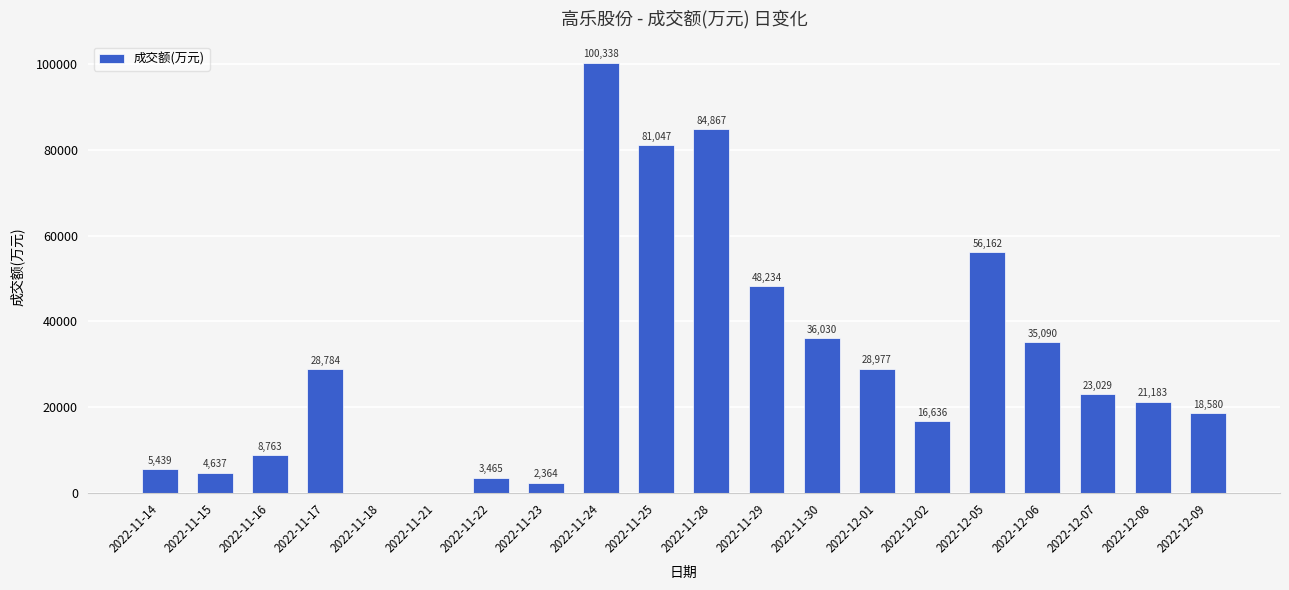

Is it true that the value at 2022-11-17 is 28784?

True